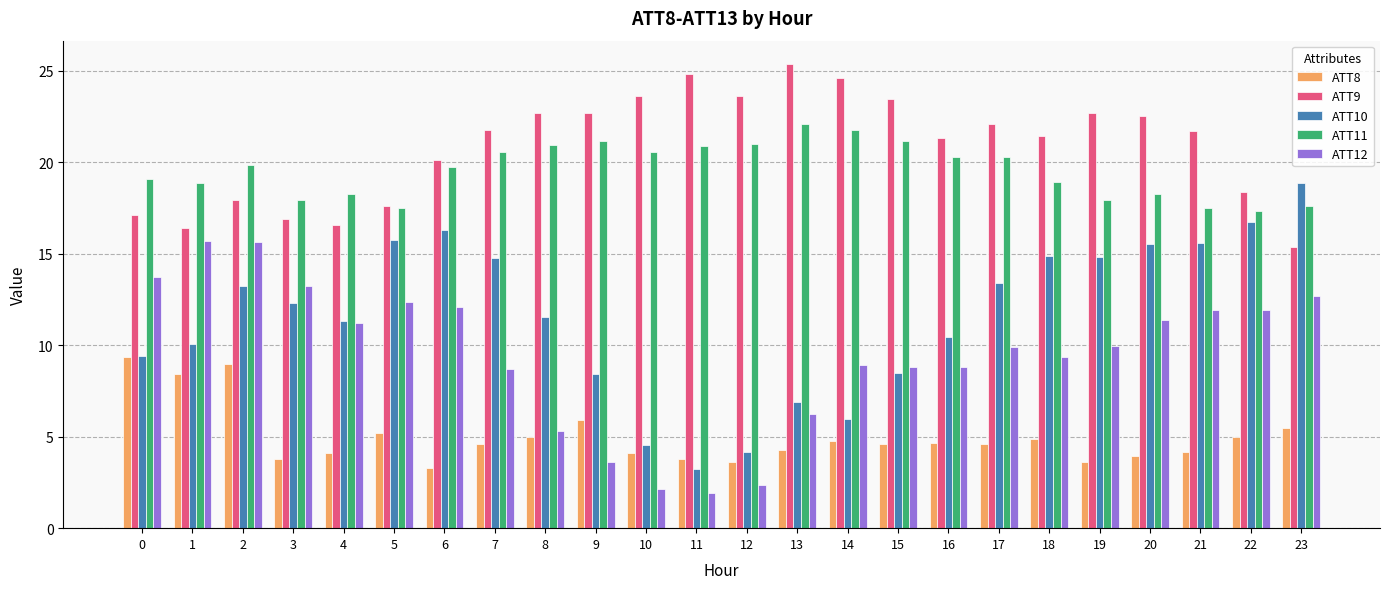

Which category has the lowest value in the ATT9 series?

23